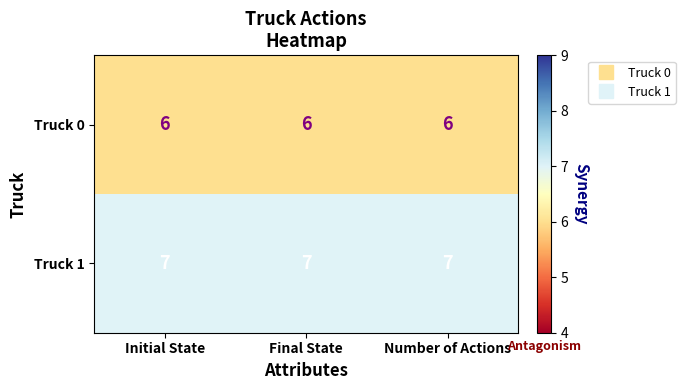

What is the sum of the Truck 0 values at Initial State and Number of Actions?

12